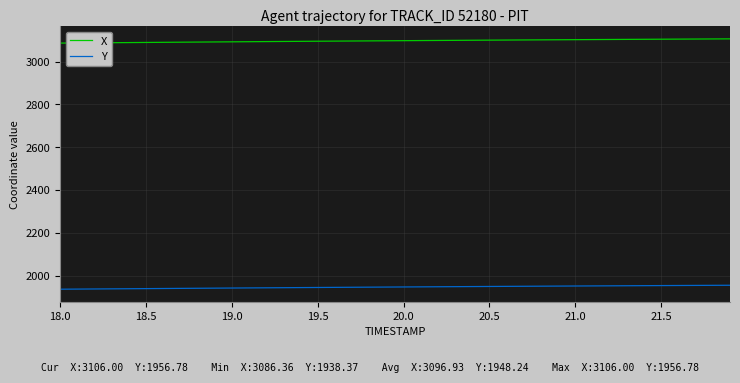

True or false: Y and X cross at least once.

False